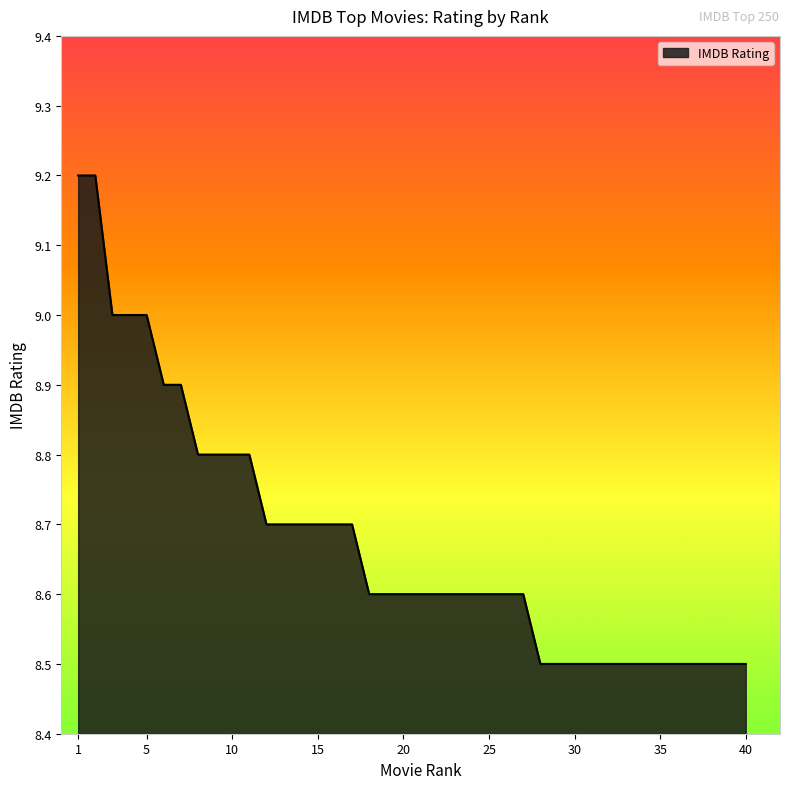

What is the difference between the maximum and minimum values?

0.7